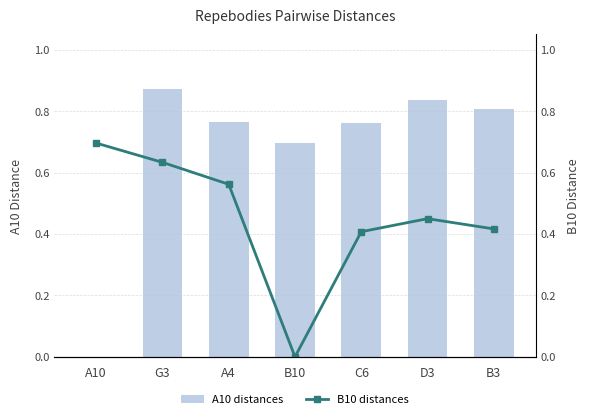

What is the greatest value displayed?

0.9